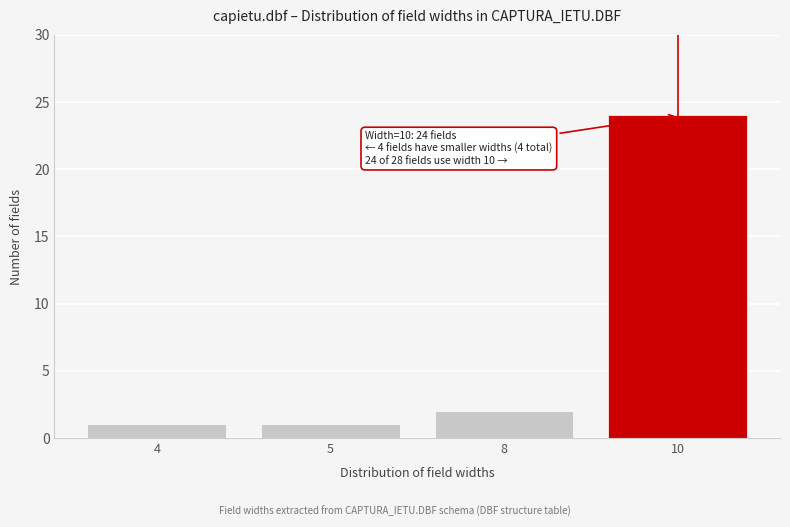

Reading left to right, extract all data points from this chart.

4=1	5=1	8=2	10=24